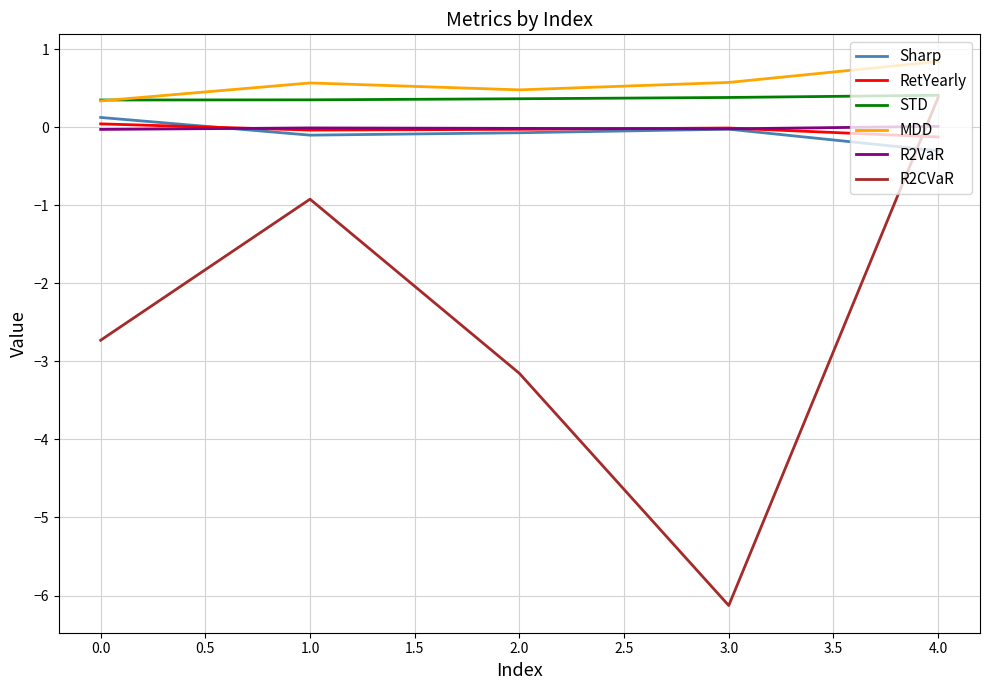

At which category does the chart reach its minimum across all series?

3.0